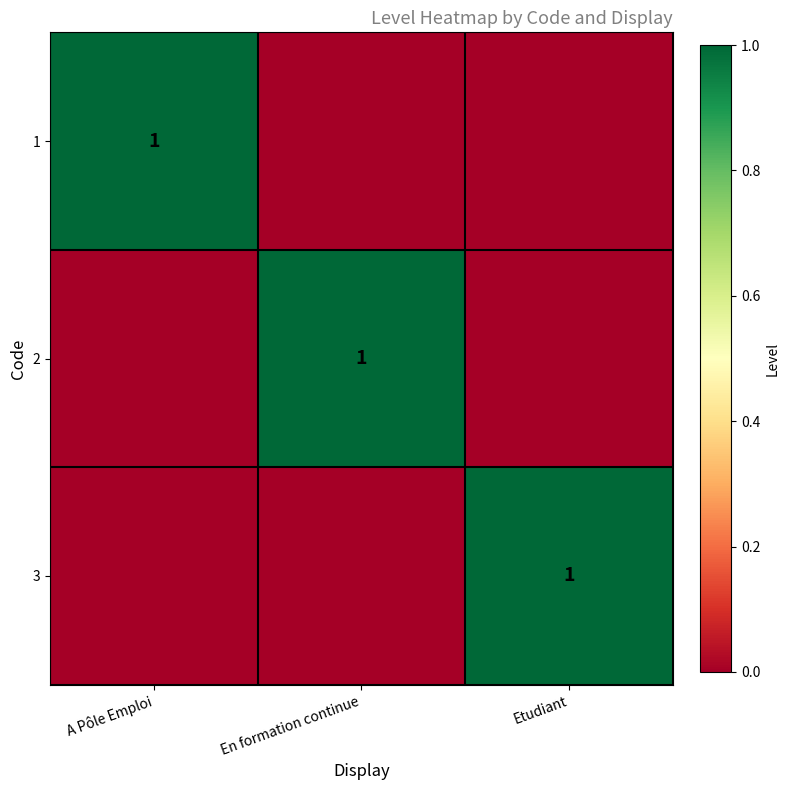

The value of 2 at En formation continue is 2. True or false?

False